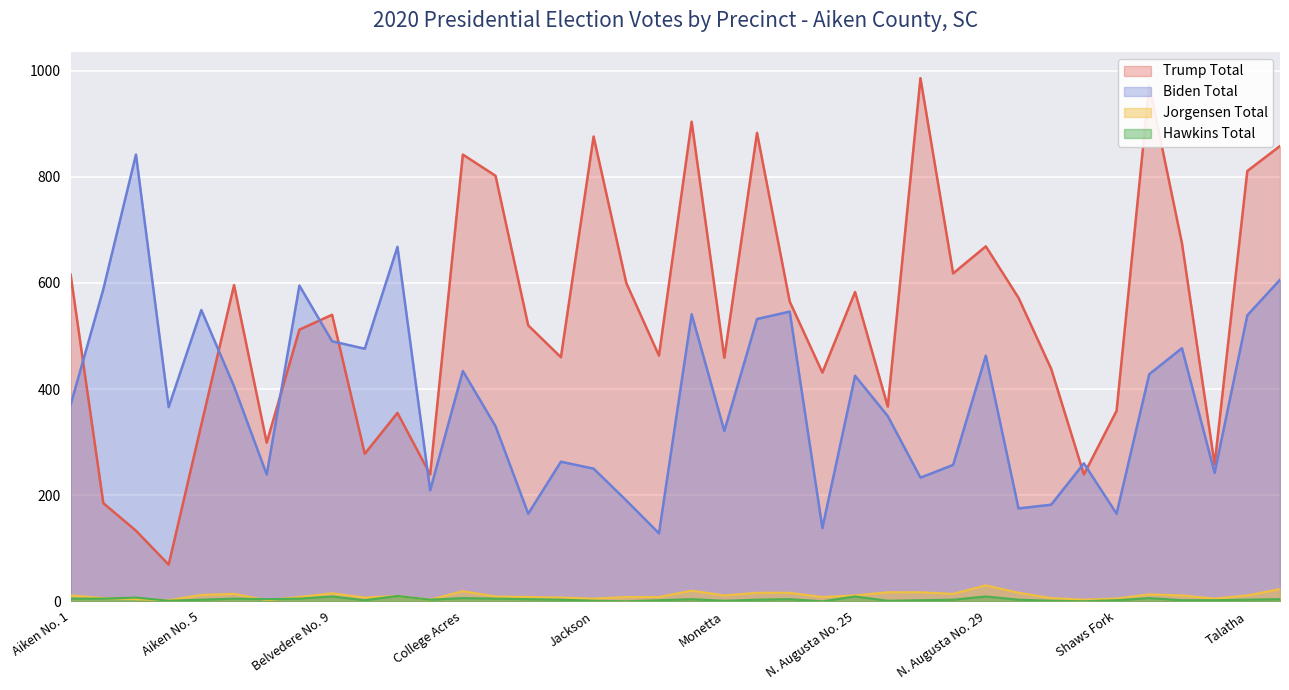

Between Oak Grove and Montmorenci No. 22, which is larger?

Montmorenci No. 22